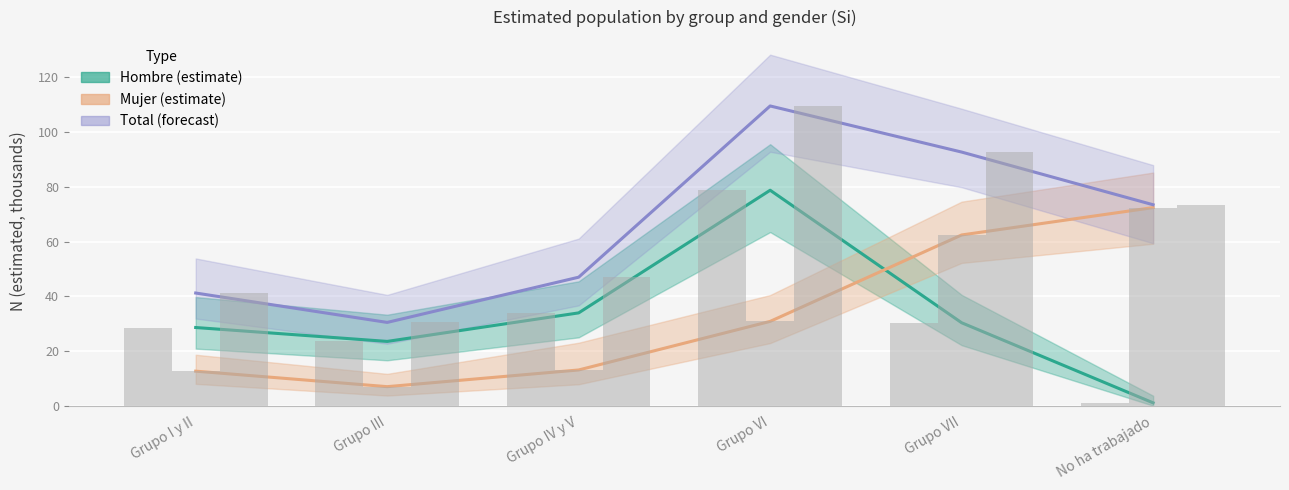

What is the value of the Mujer bar at the 4th from the left?

30.8